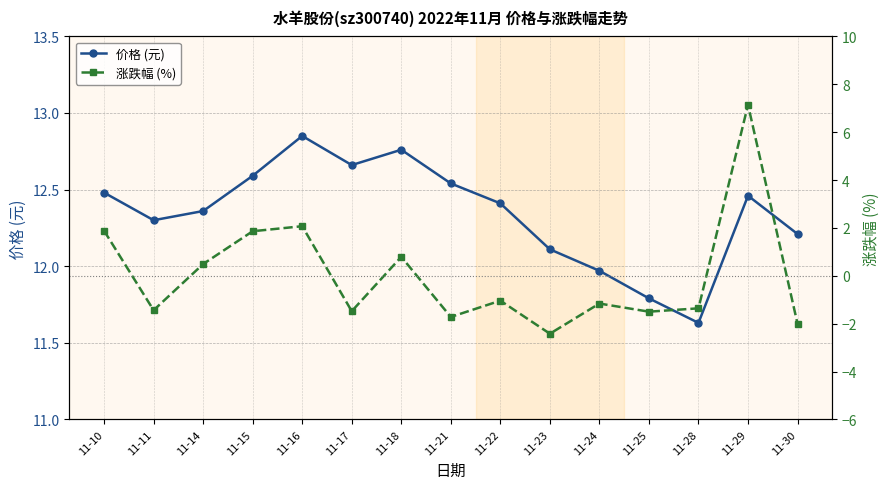

What are all the series names shown in the legend?

价格 (元), 涨跌幅 (%)